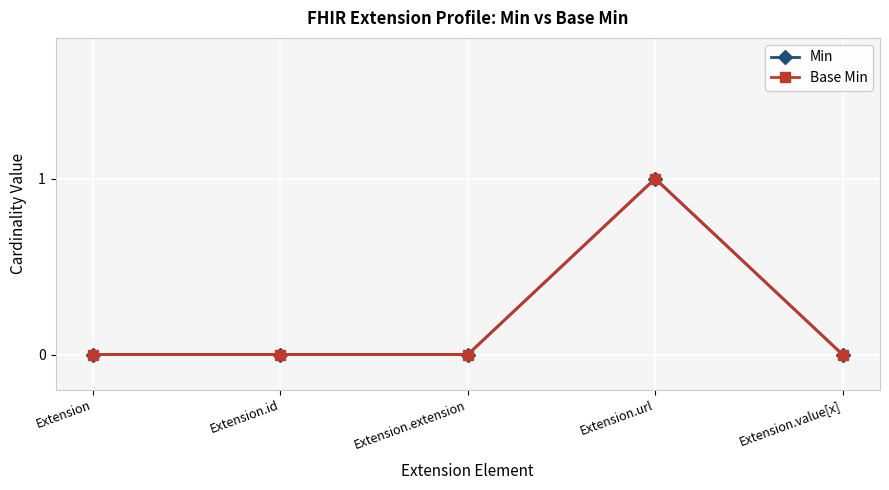

What is the maximum value shown in the chart?

1